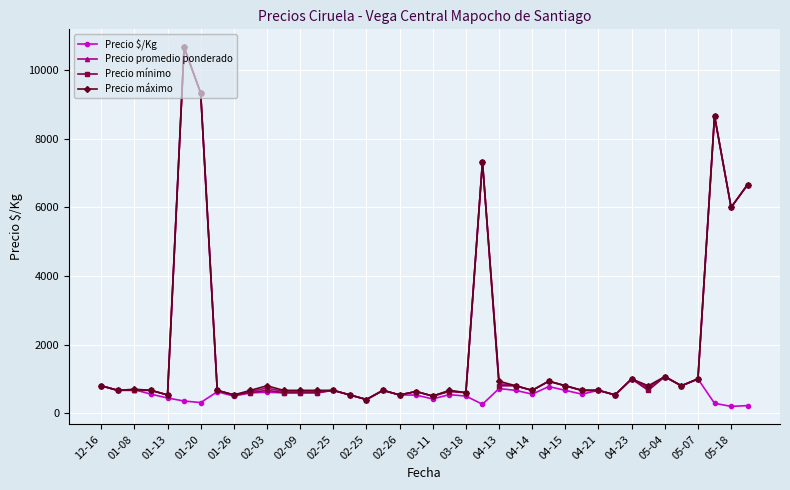

What is the difference between the maximum and minimum values in the Precio promedio ponderado series?

10266.7